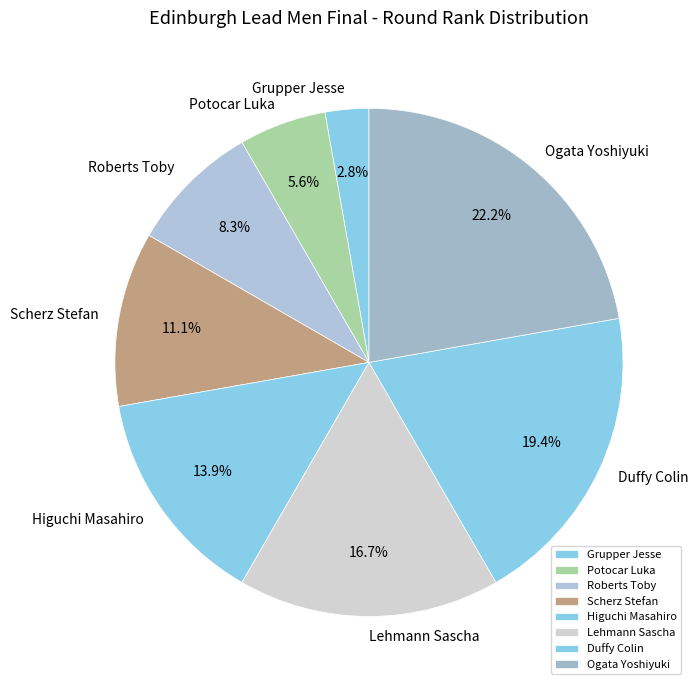

What percentage is the Grupper Jesse slice, to the nearest percent?

3%